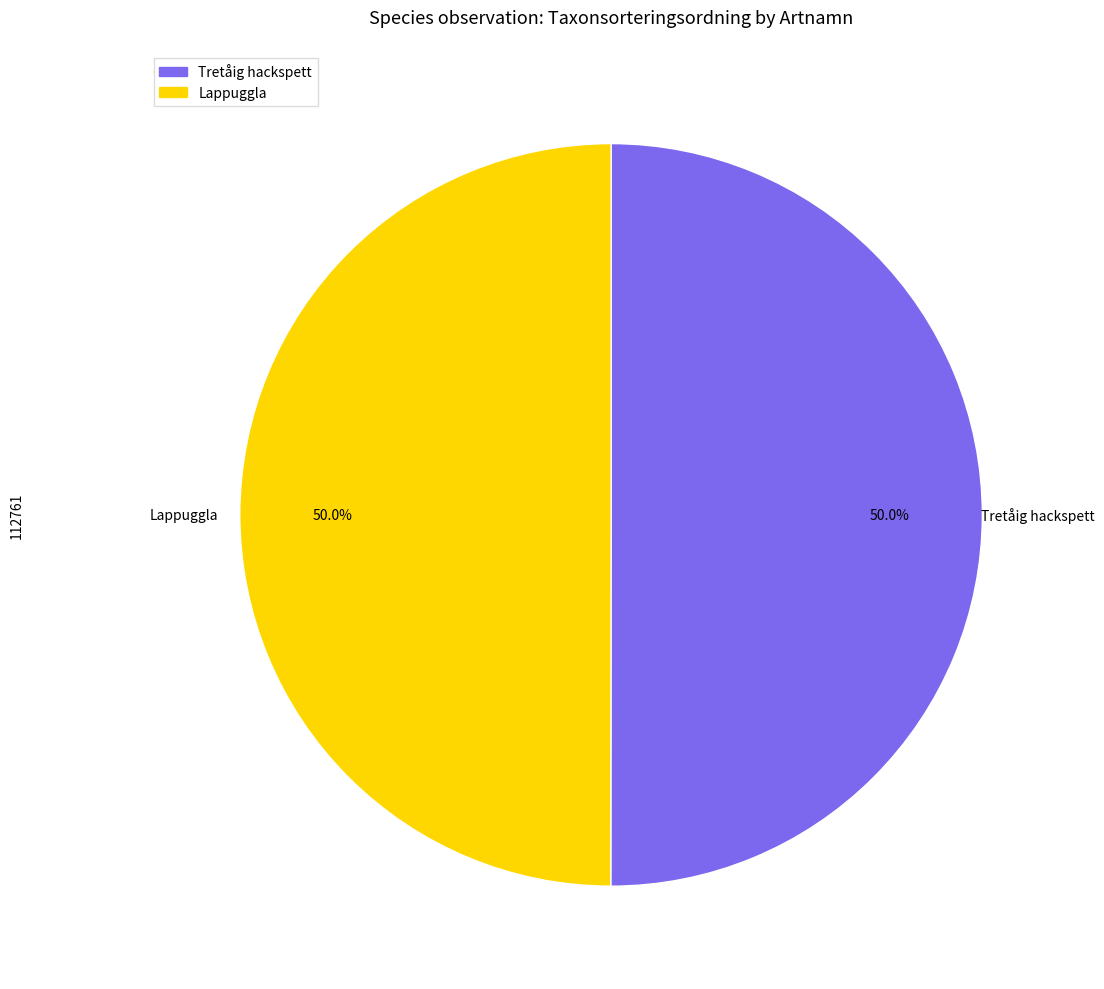

To the nearest percent, what is the combined percentage of Lappuggla and Tretåig hackspett?

100%